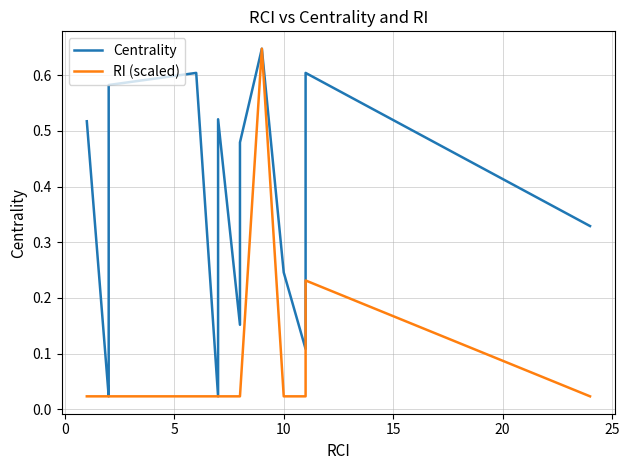

At which category is the sum across all series the highest?

9